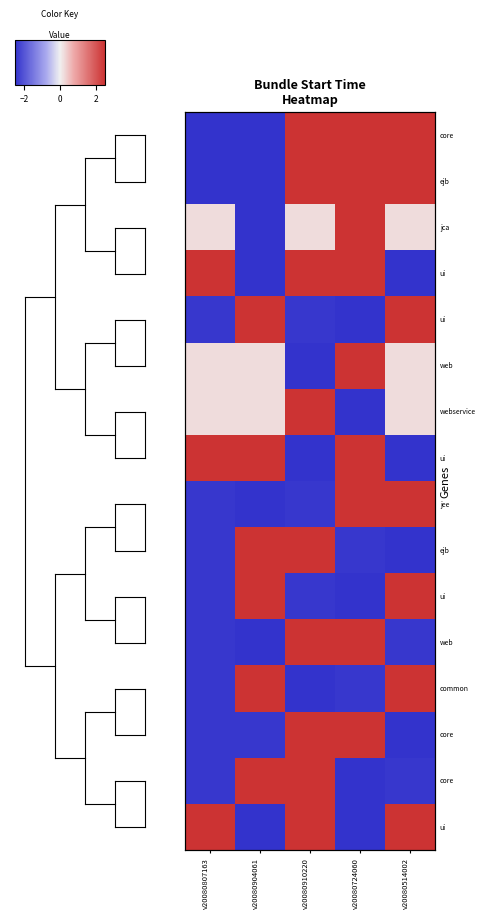

At how many categories does at least one series exceed 1?

5